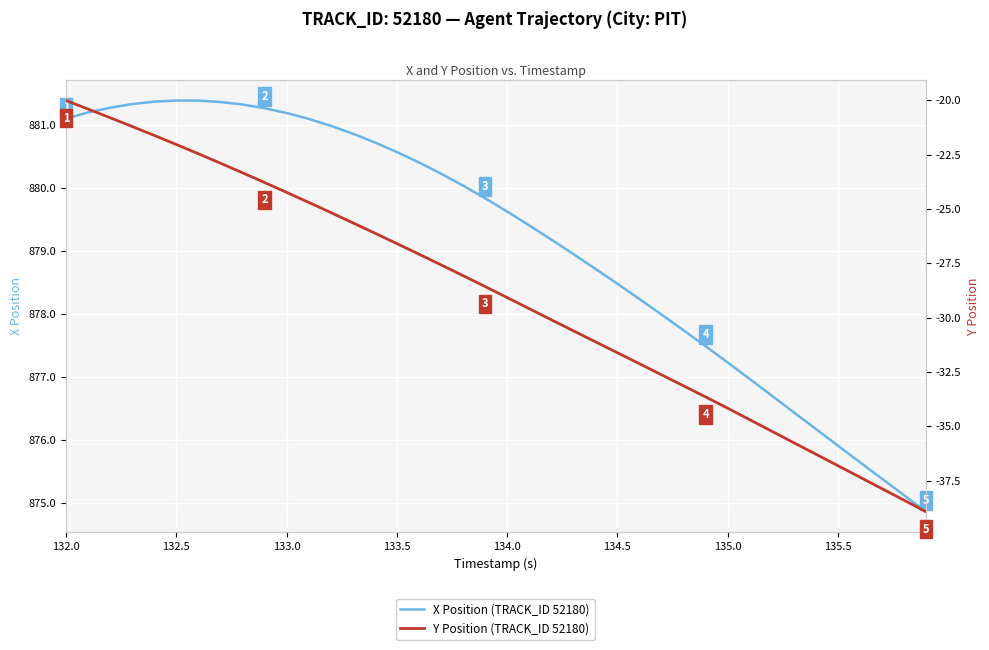

Which series has the largest range (max minus min)?

Y Position (TRACK_ID 52180)